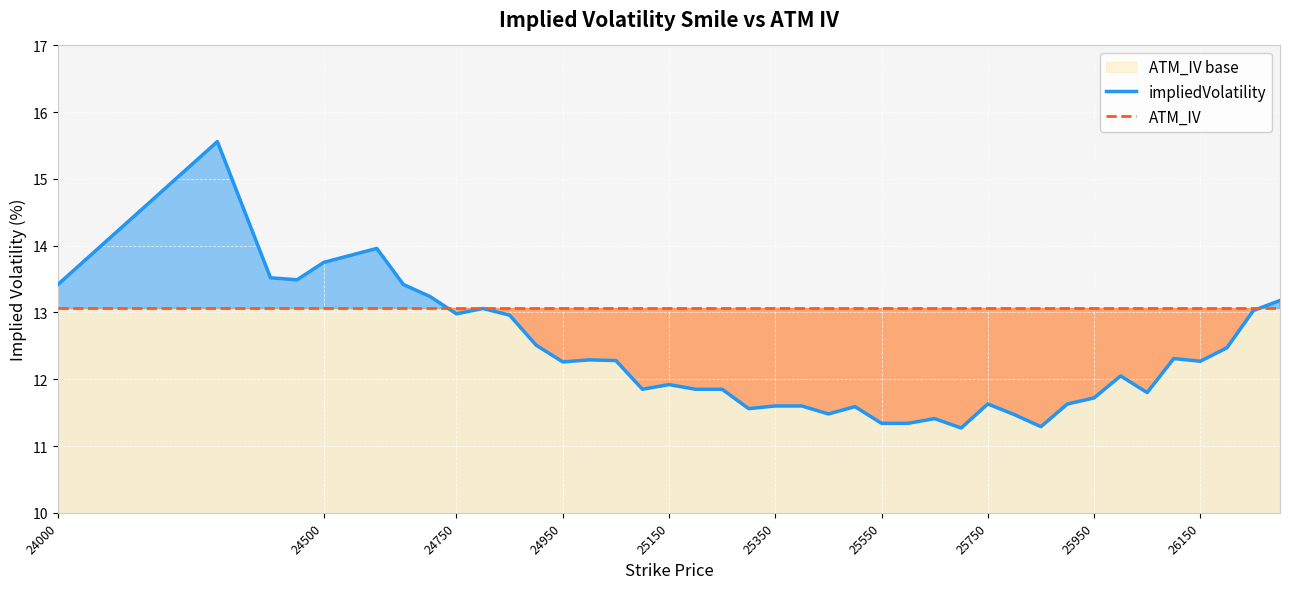

How many series are shown in this chart?

2